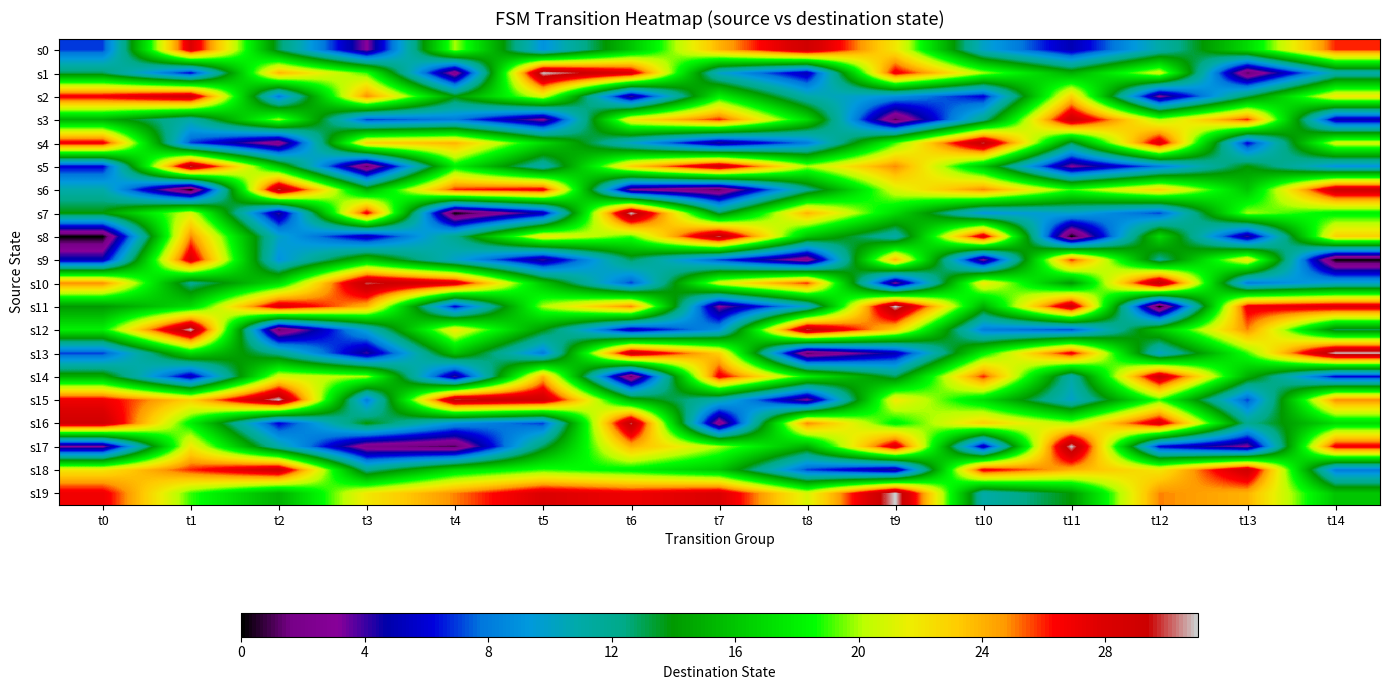

Which category has the highest value across all series?

t5